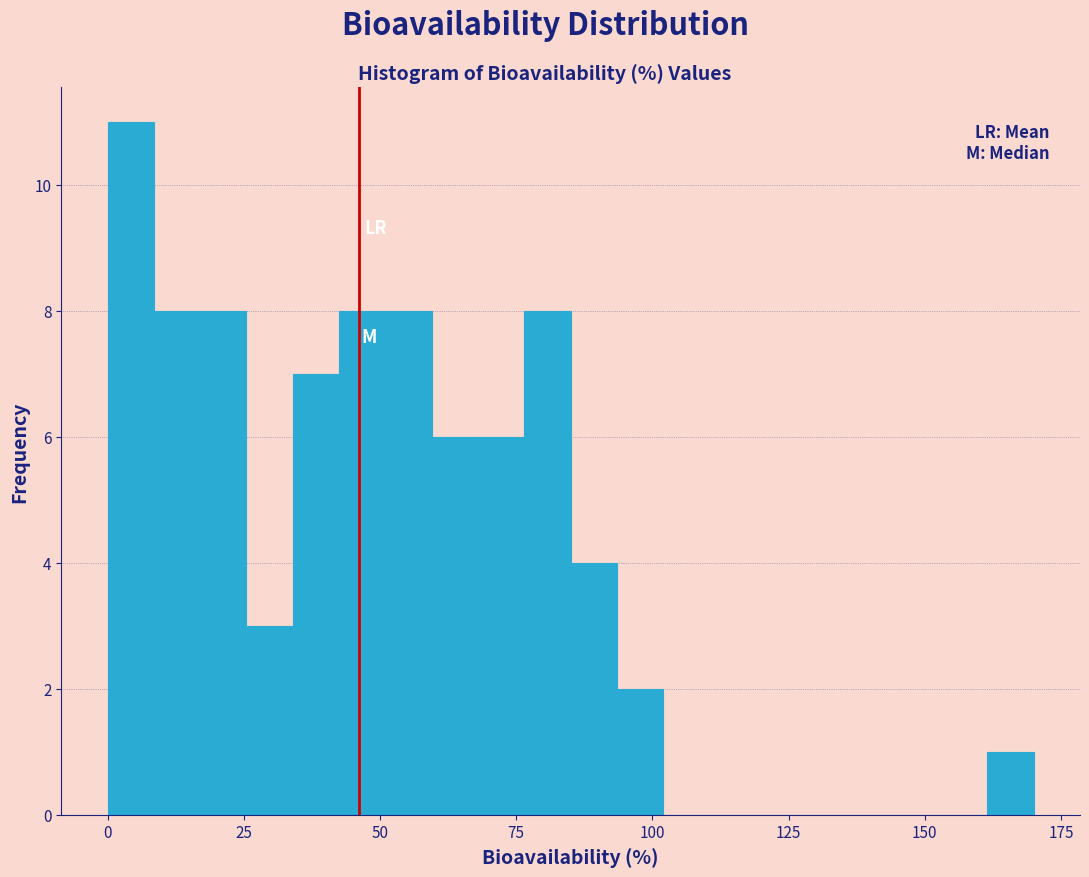

Around what value on the x-axis is the tallest bar? Give the approximate position of its centre, as read against the axis.

5